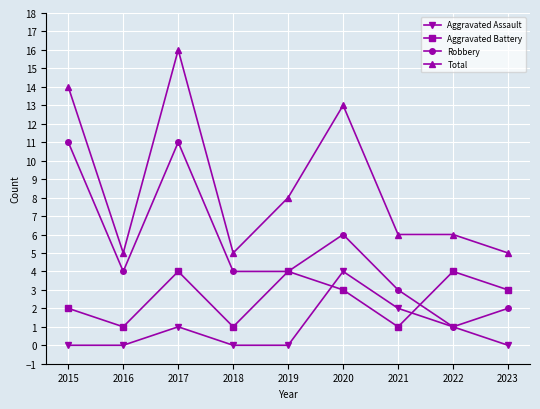

Which series has the largest range (max minus min)?

Total